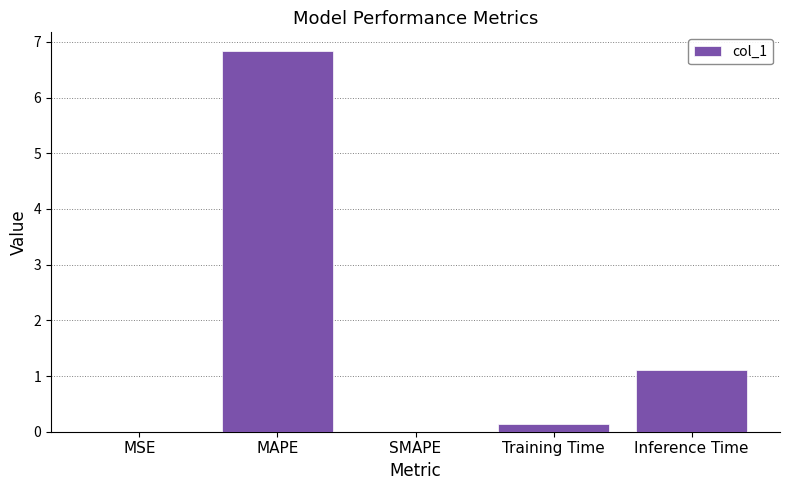

What is the sum of all values?

8.1